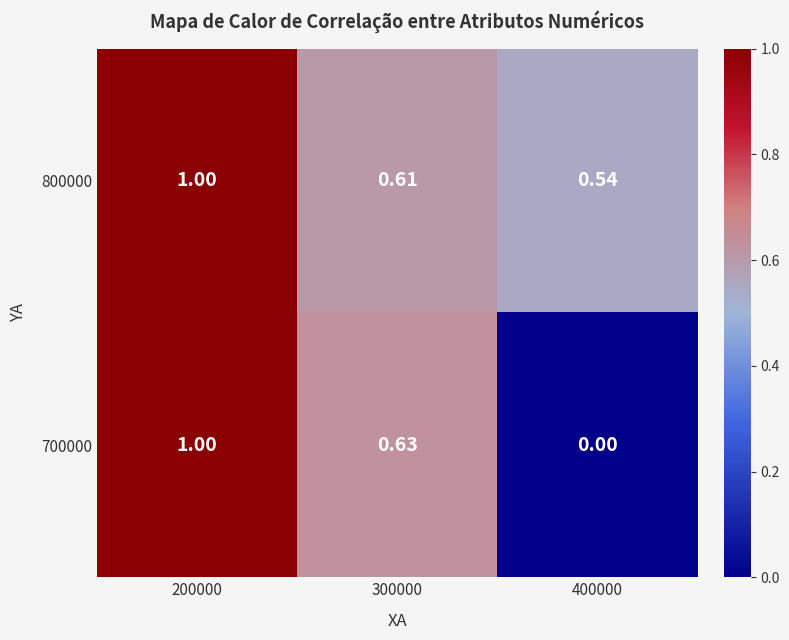

Is the value of 700000 at 300000 greater than the value of 800000 at 300000?

Yes